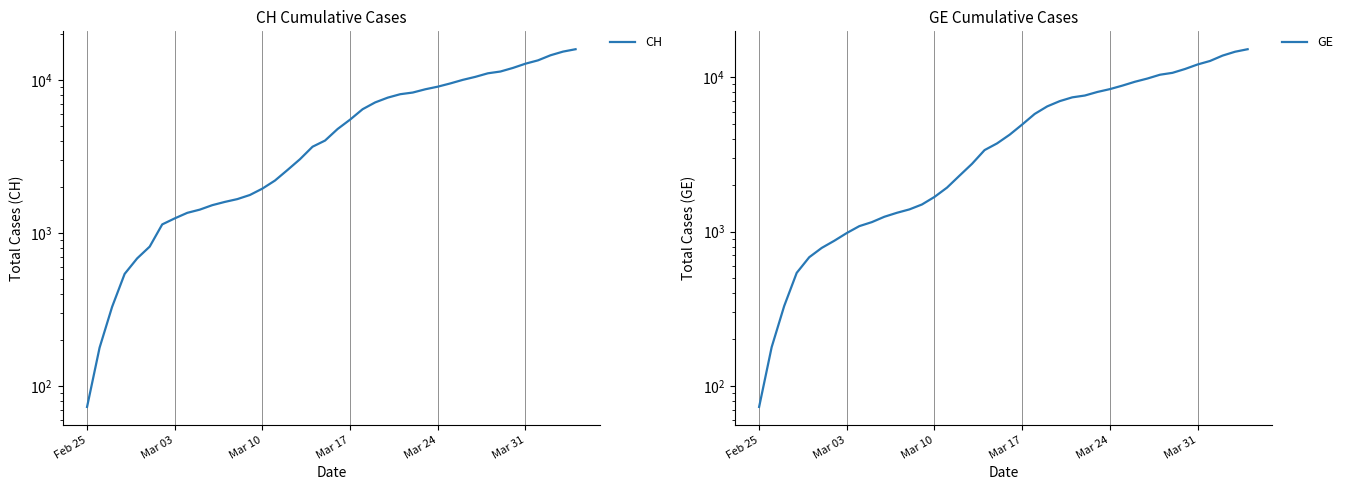

True or false: CH and GE intersect in this chart.

False